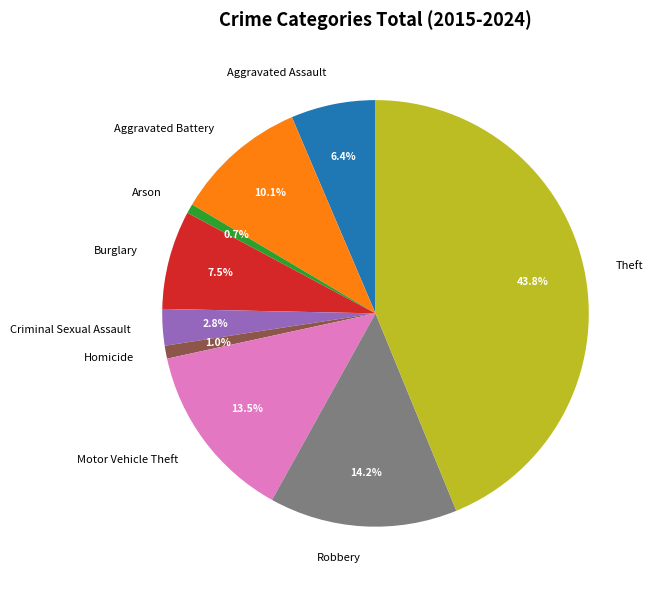

Does Robbery account for over 50% of the chart?

No